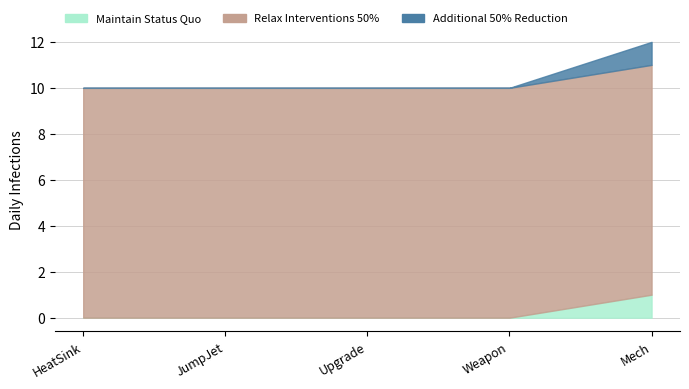

List the labels in order of Maintain Status Quo value, largest first.

Mech, HeatSink, JumpJet, Upgrade, Weapon